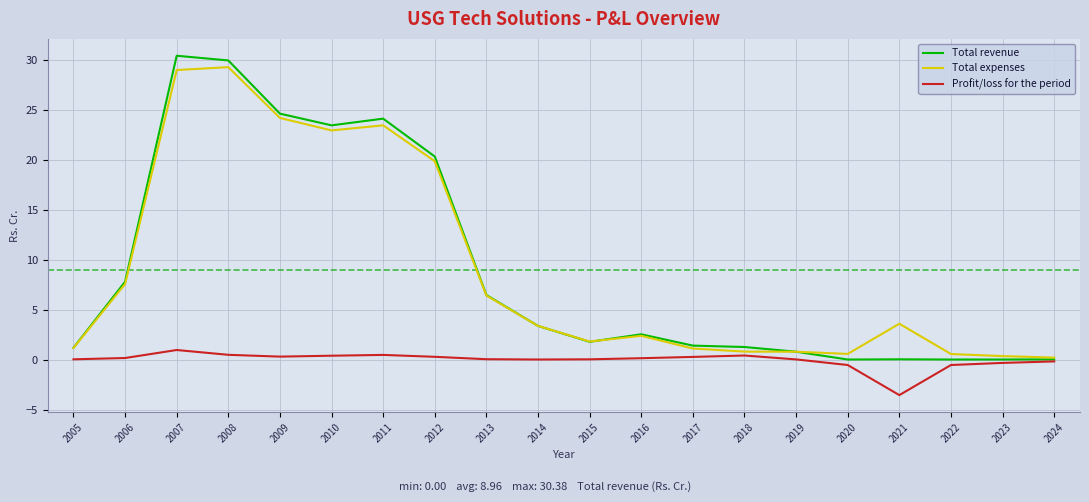

Is the value of Total revenue at 2019 greater than the value of Profit/loss for the period at 2014?

Yes